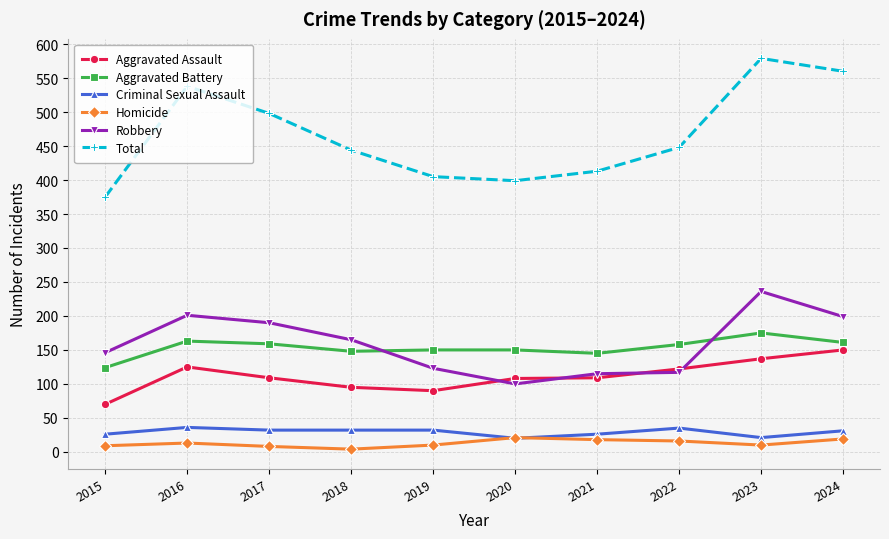

True or false: Homicide and Robbery intersect in this chart.

False